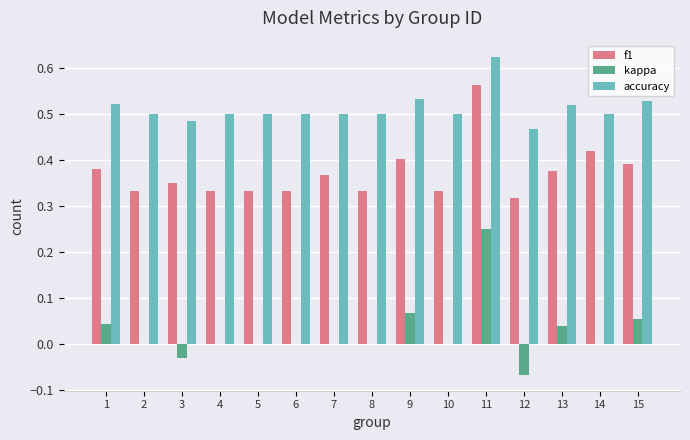

What is the sum of all accuracy values?

7.7